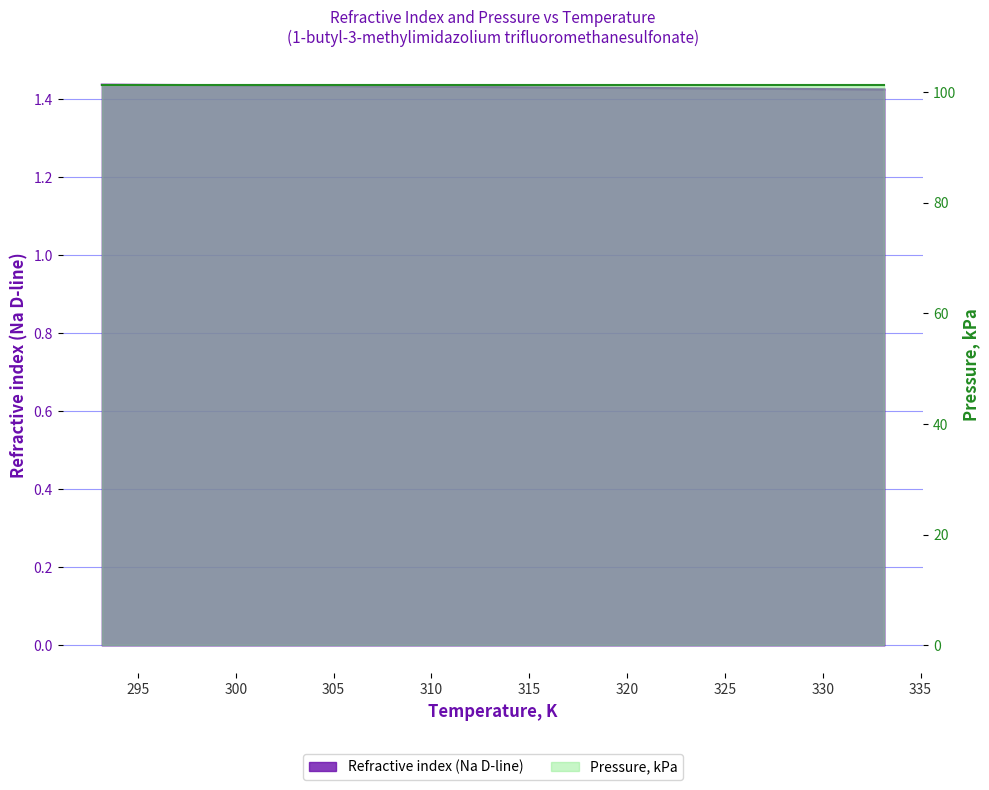

List the labels in order of value, smallest first.

333.15, 313.15, 298.15, 293.15